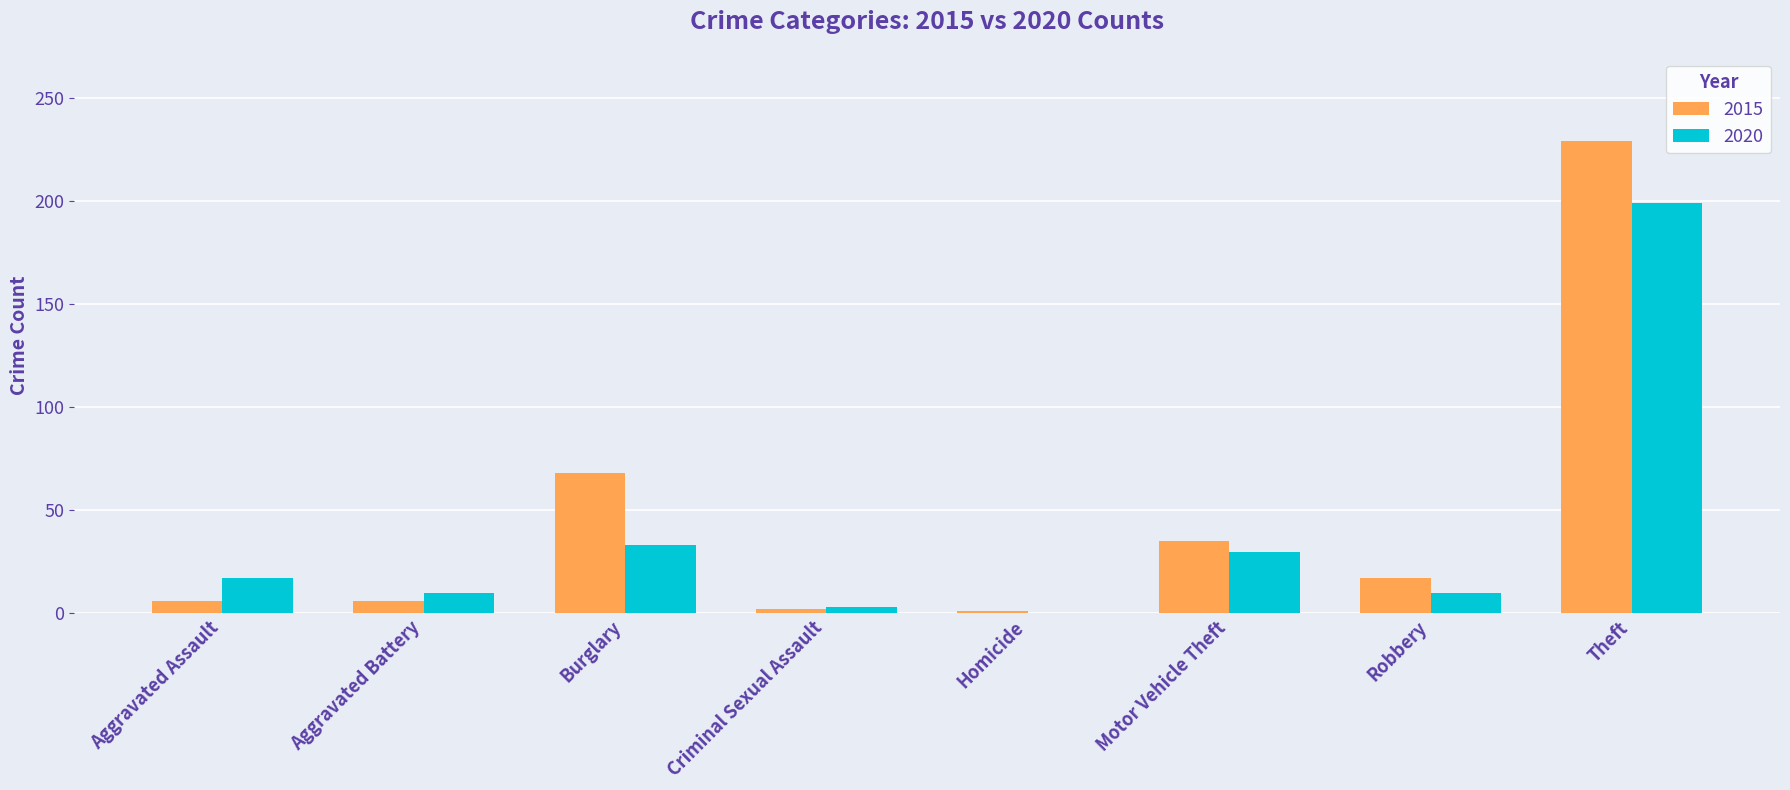

Which series has the widest spread of values?

2015